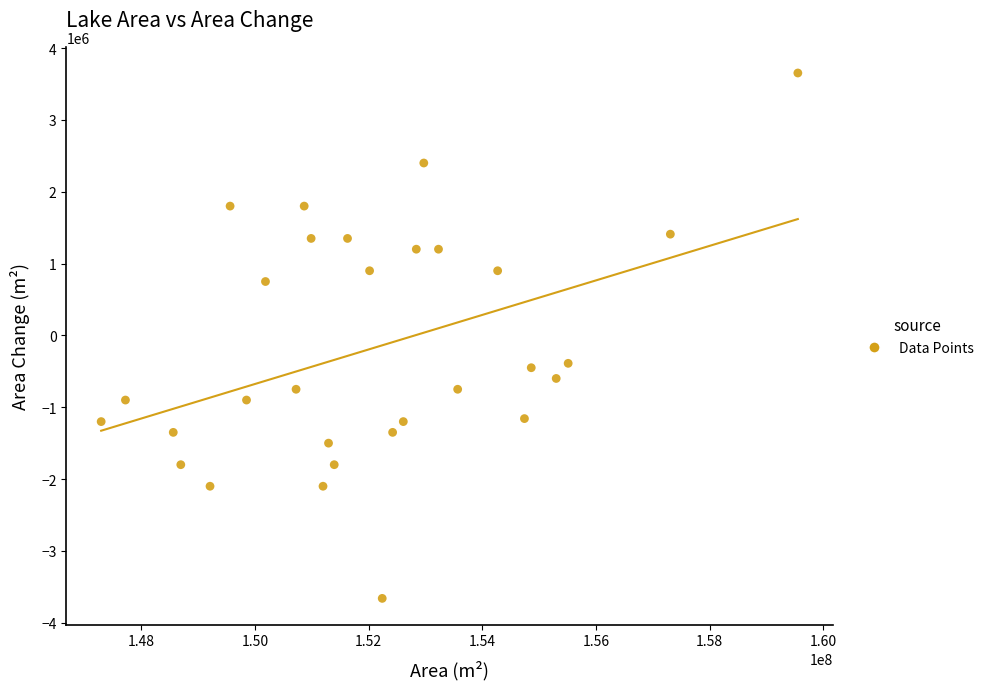

What is the range of X values (max minus min)?

12260400